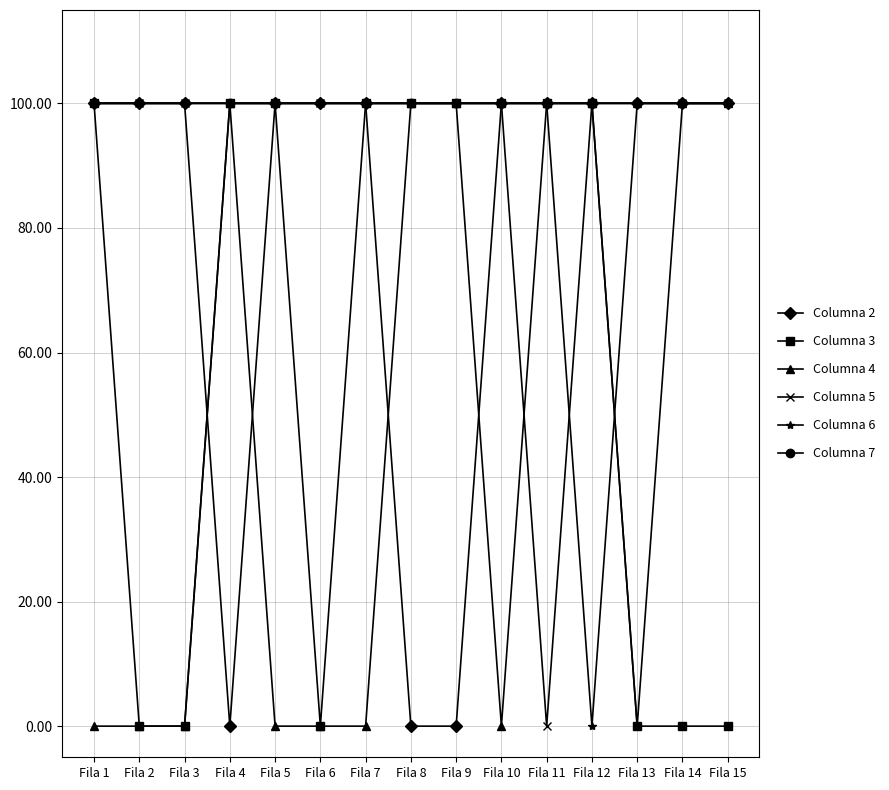

What is the spread (max minus min) of values at Fila 10?

100